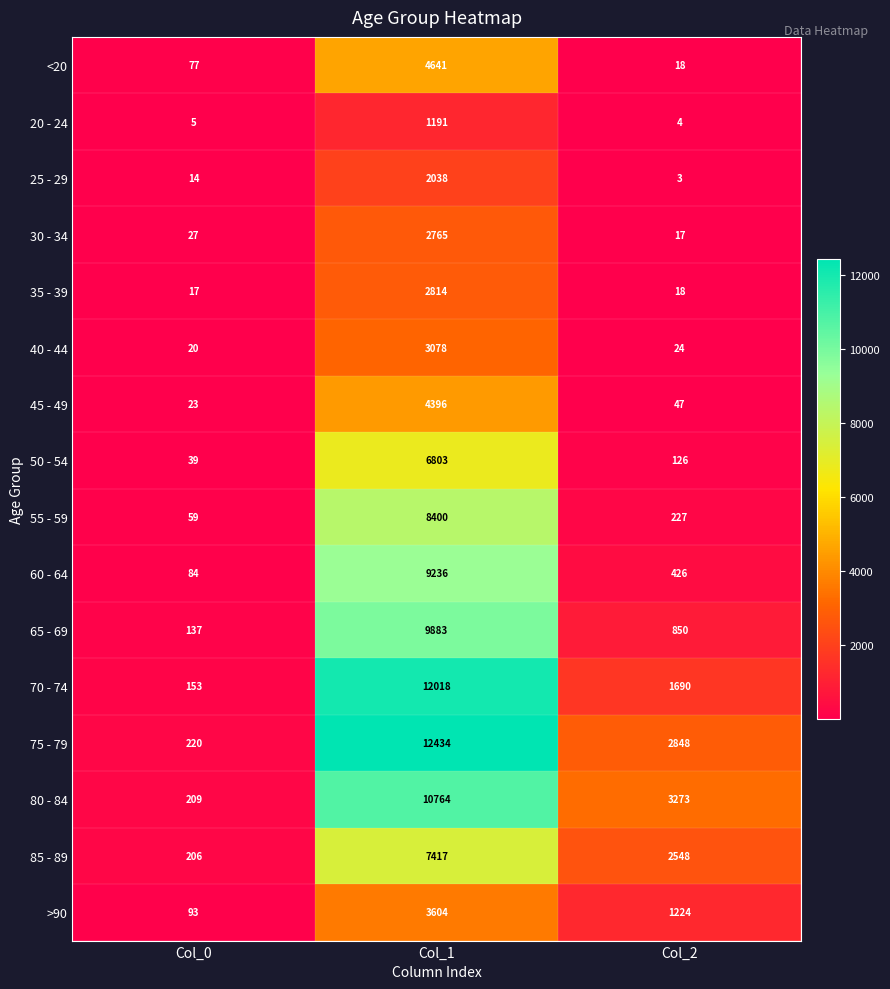

What is the difference between the 70 - 74 values at Col_1 and Col_0?

11865